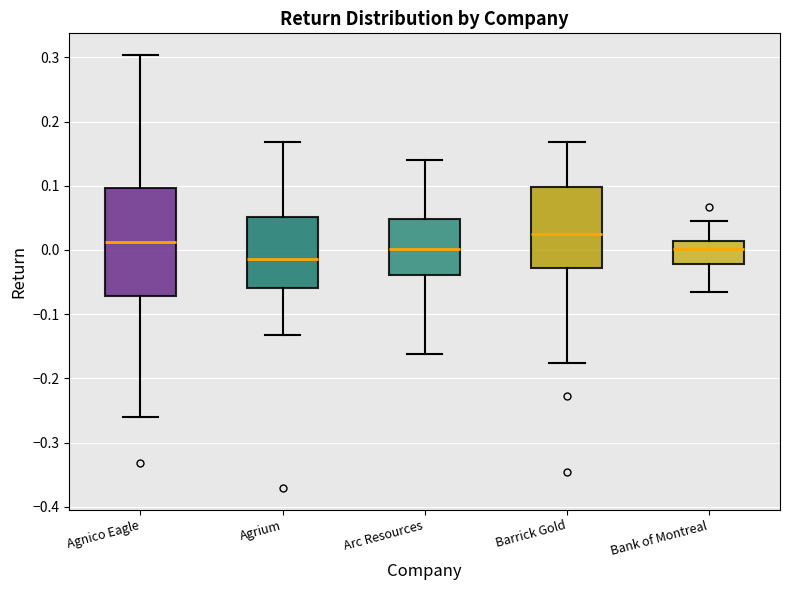

Reading left to right, transcribe this box plot: for each box, give where its median line is, the range the box spans, and where its two whiskers end, as read against the y-axis. The values are not printed on the chart, so give them approximately, as read against the axis.

Agnico Eagle: median 0.01, box -0.07 to 0.10, whiskers -0.26 to 0.30
Agrium: median -0.01, box -0.06 to 0.05, whiskers -0.13 to 0.17
Arc Resources: median 0.00, box -0.04 to 0.05, whiskers -0.16 to 0.14
Barrick Gold: median 0.02, box -0.03 to 0.10, whiskers -0.18 to 0.17
Bank of Montreal: median 0.00, box -0.02 to 0.01, whiskers -0.07 to 0.05